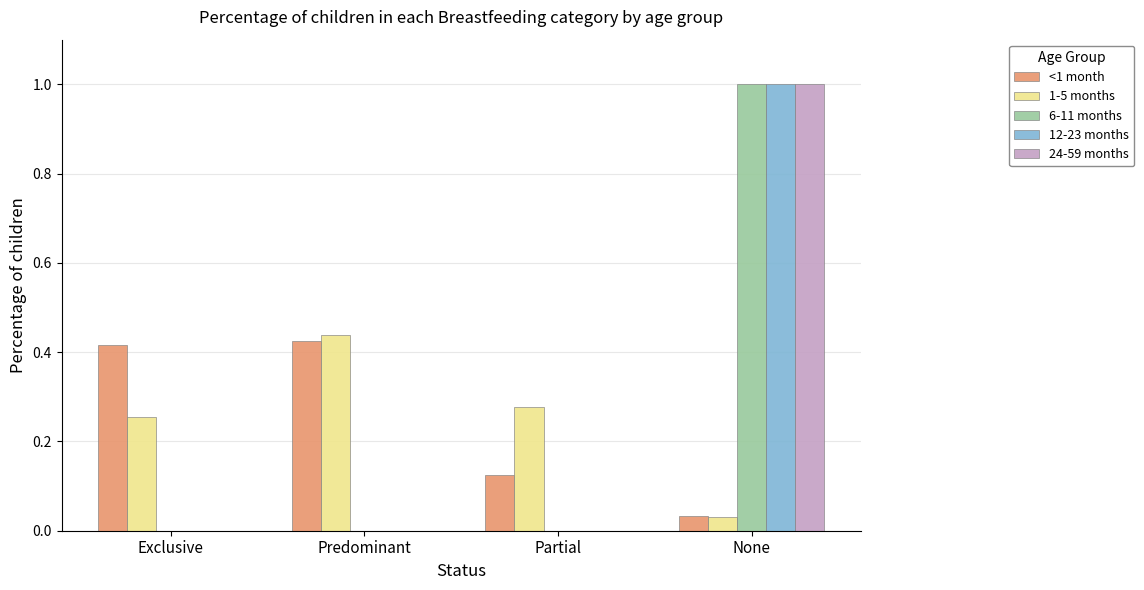

What is the total value across all series at Exclusive?

0.7